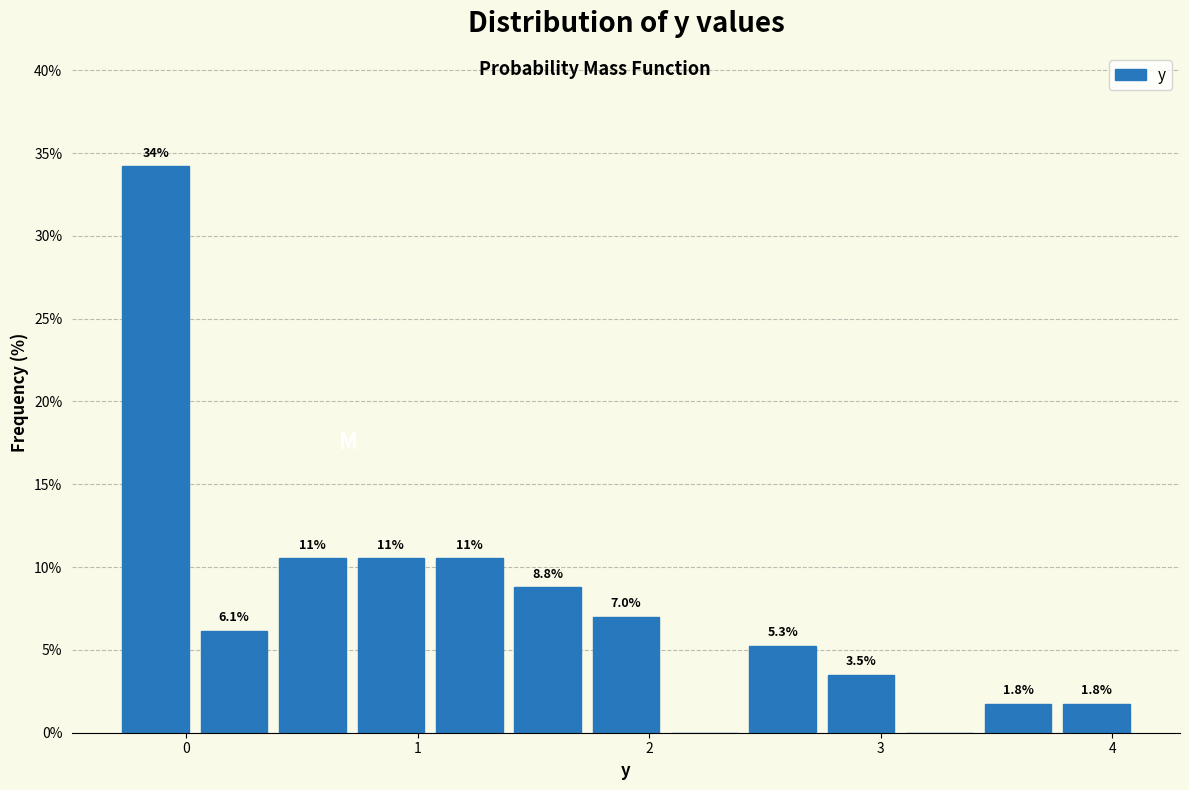

Around what value on the x-axis is the tallest bar? Give the approximate position of its centre, as read against the axis.

-0.1